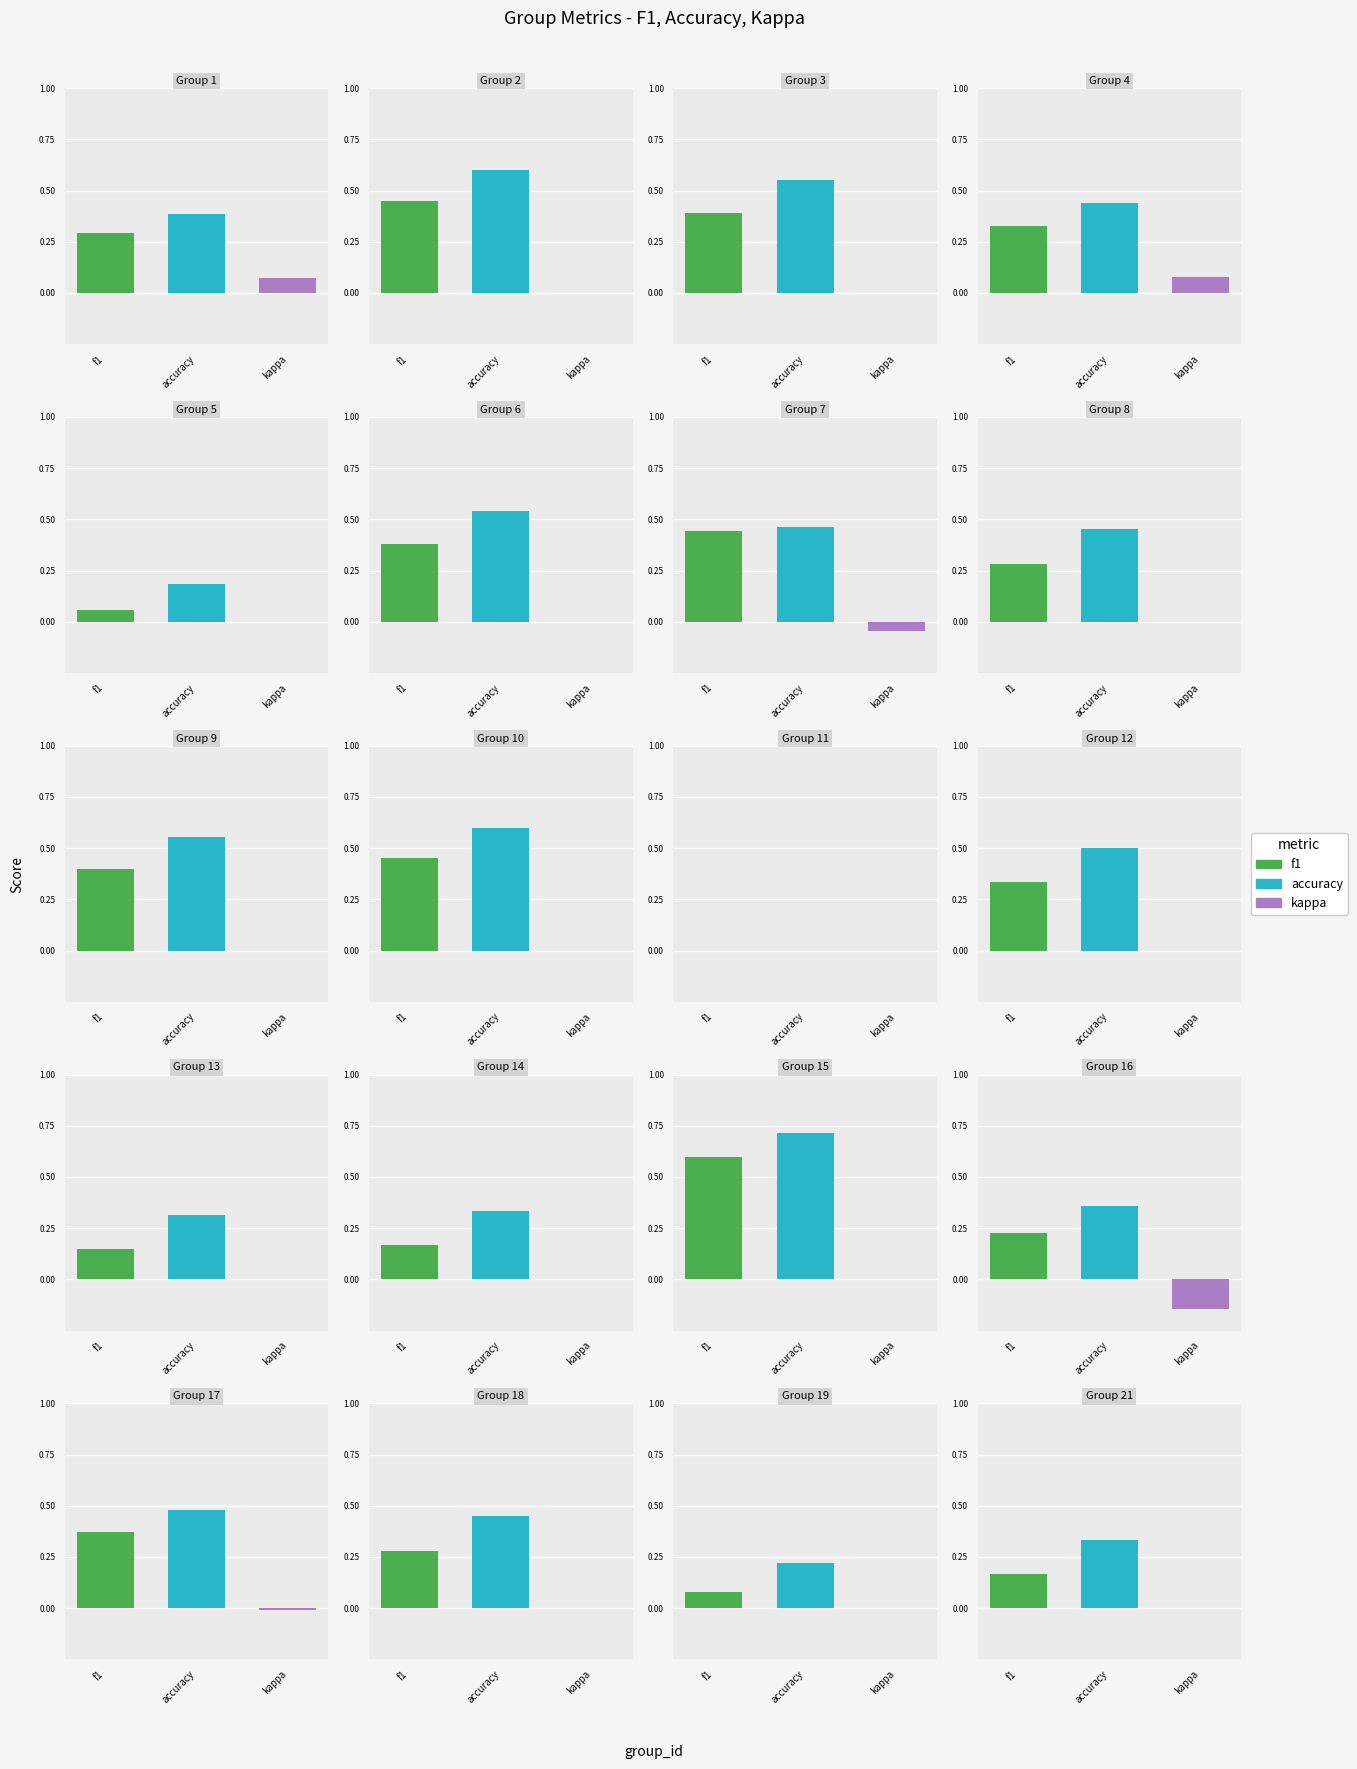

How many bars are there in each group?

3